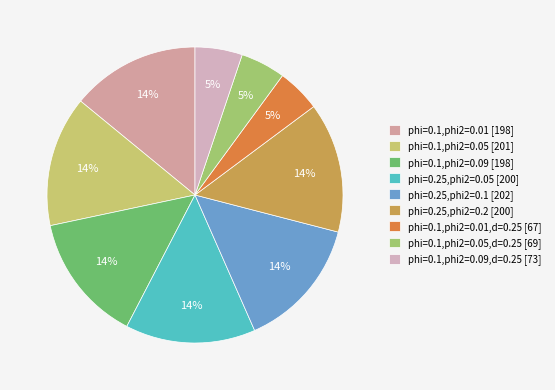

How many slices are in this pie chart?

9